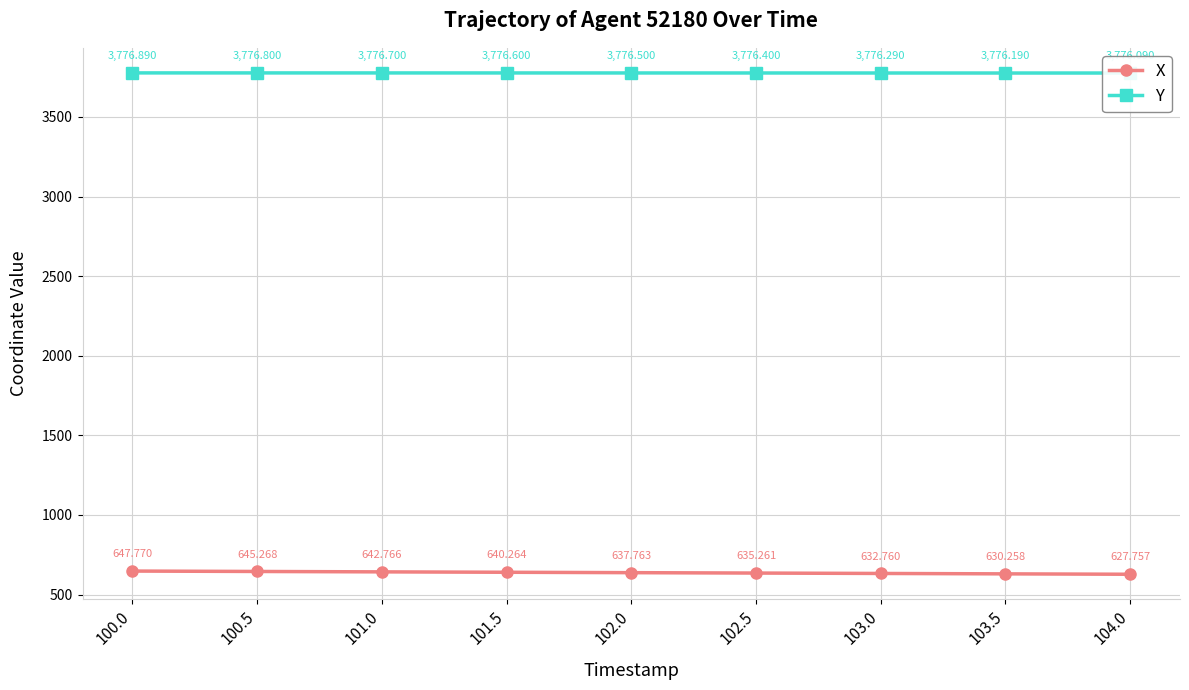

Rank the series at 100.0 from highest to lowest value.

Y, X